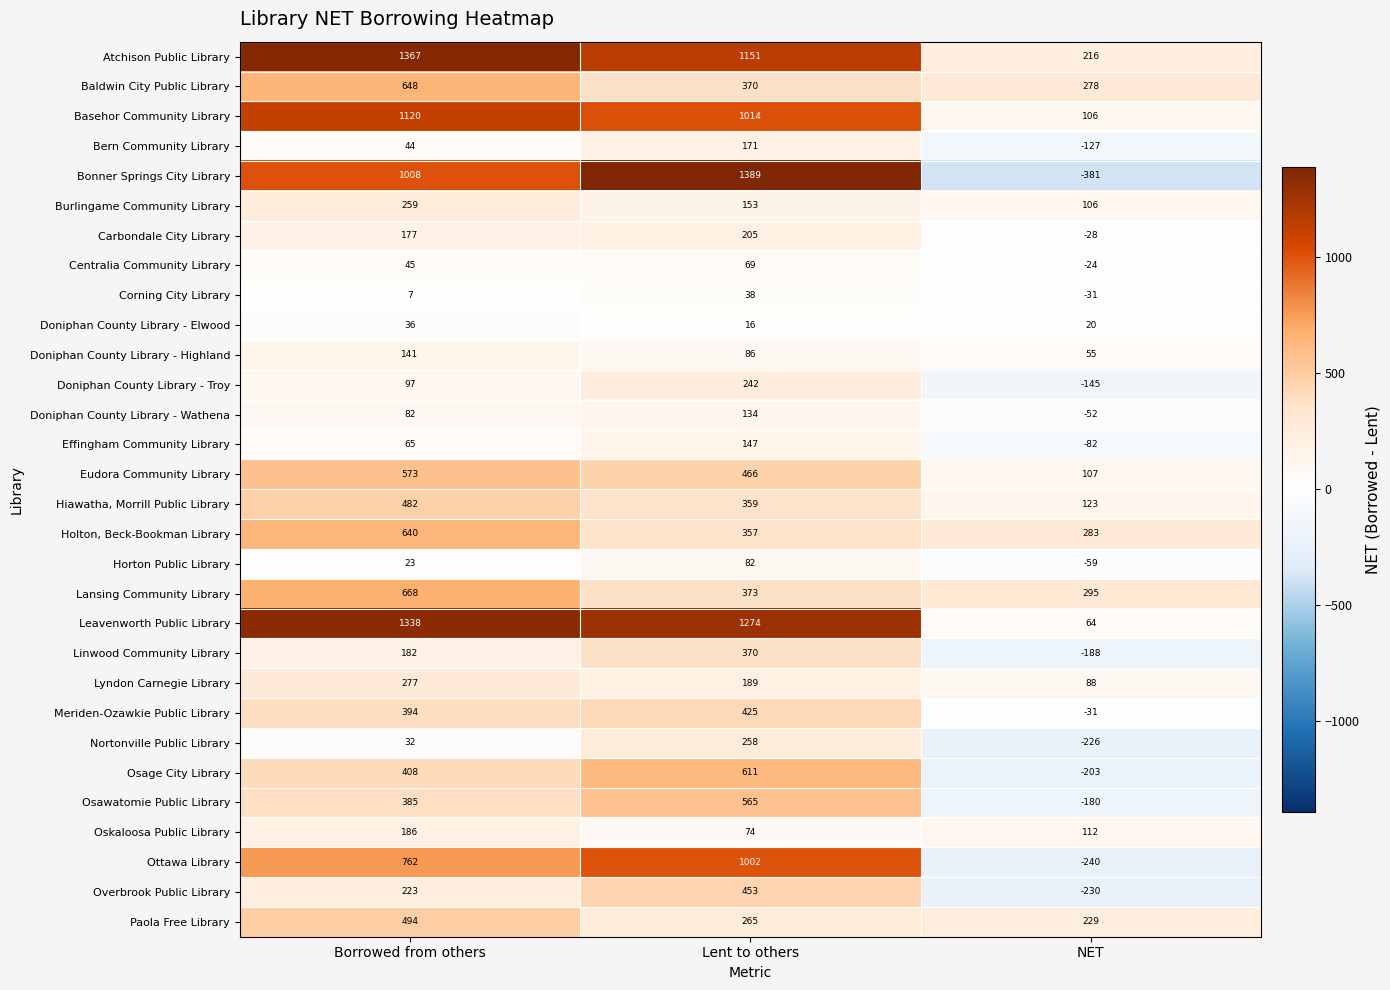

True or false: Bern Community Library has a value of 65 at Borrowed from others.

False